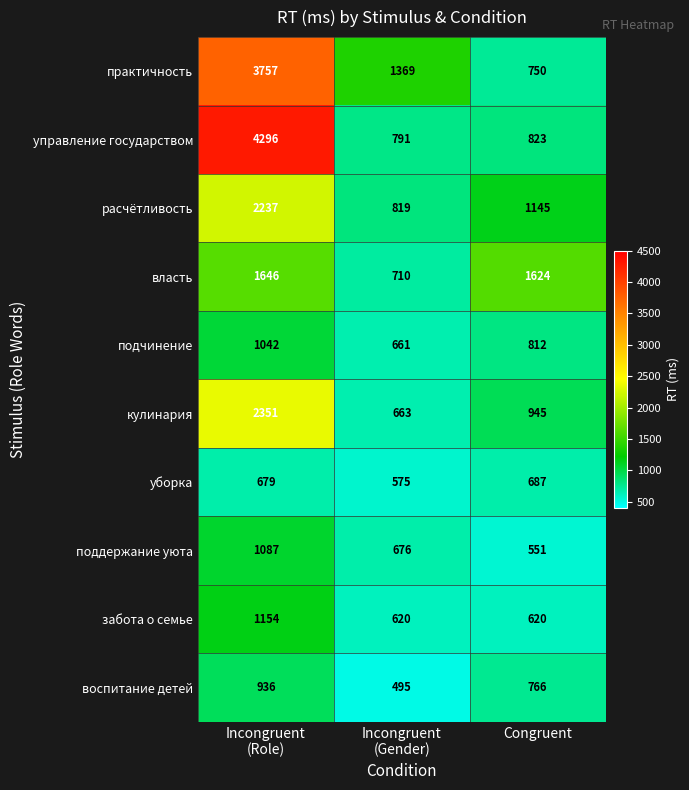

At how many categories does at least one series exceed 1737?

1